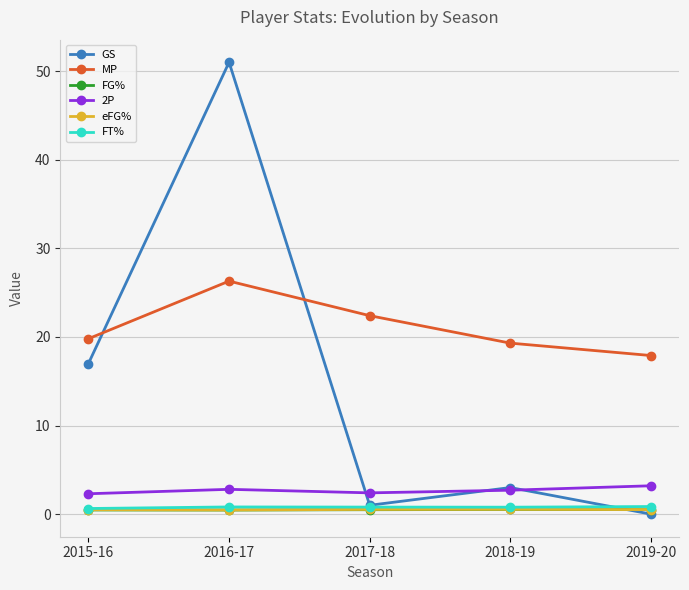

Is this an area chart (filled region under the line)?

No